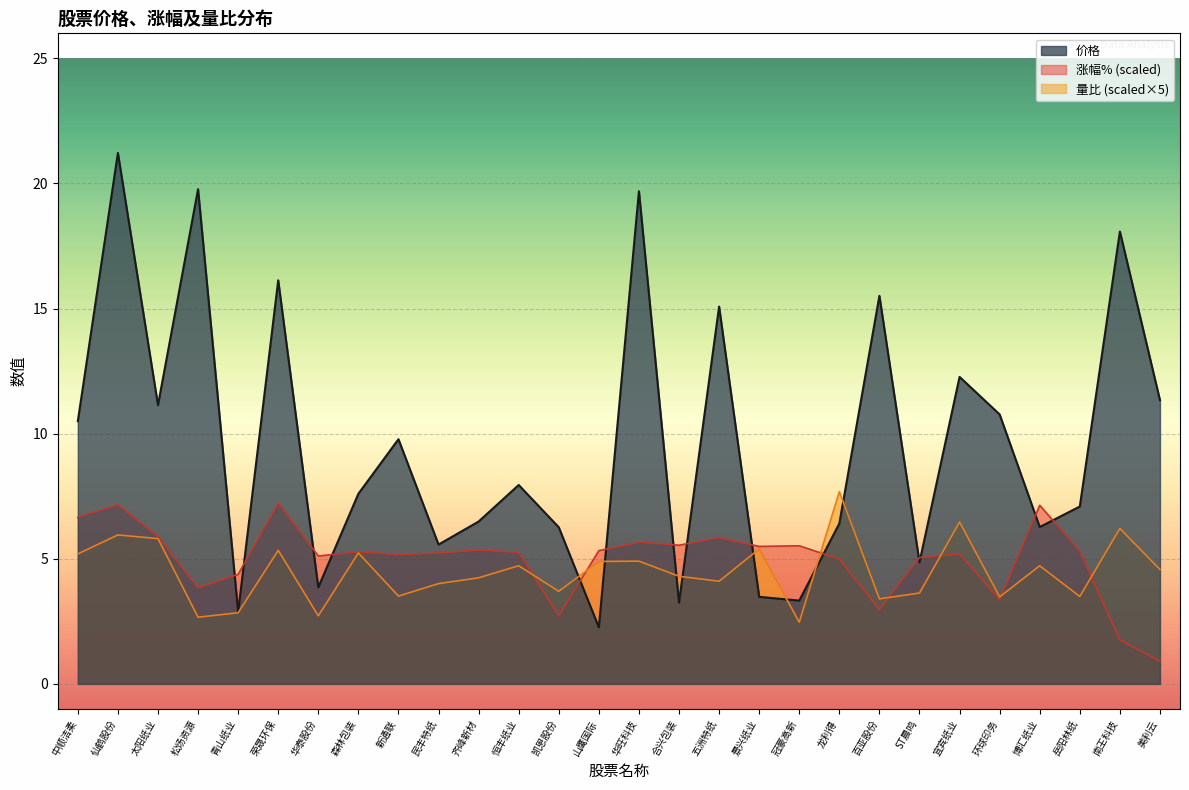

How many data points in 价格 are above 7?

16